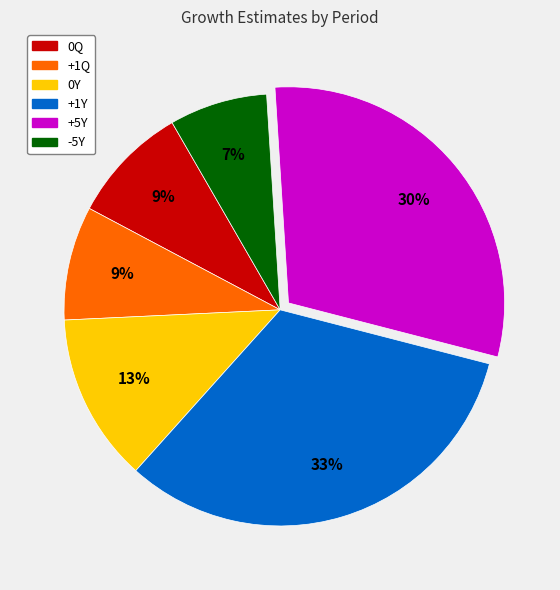

Is the sum of 0Q and 0Y greater than half?

No